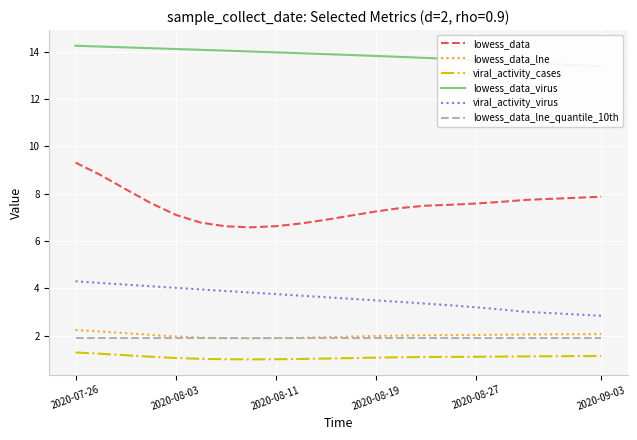

True or false: lowess_data_lne and lowess_data_virus cross at least once.

False